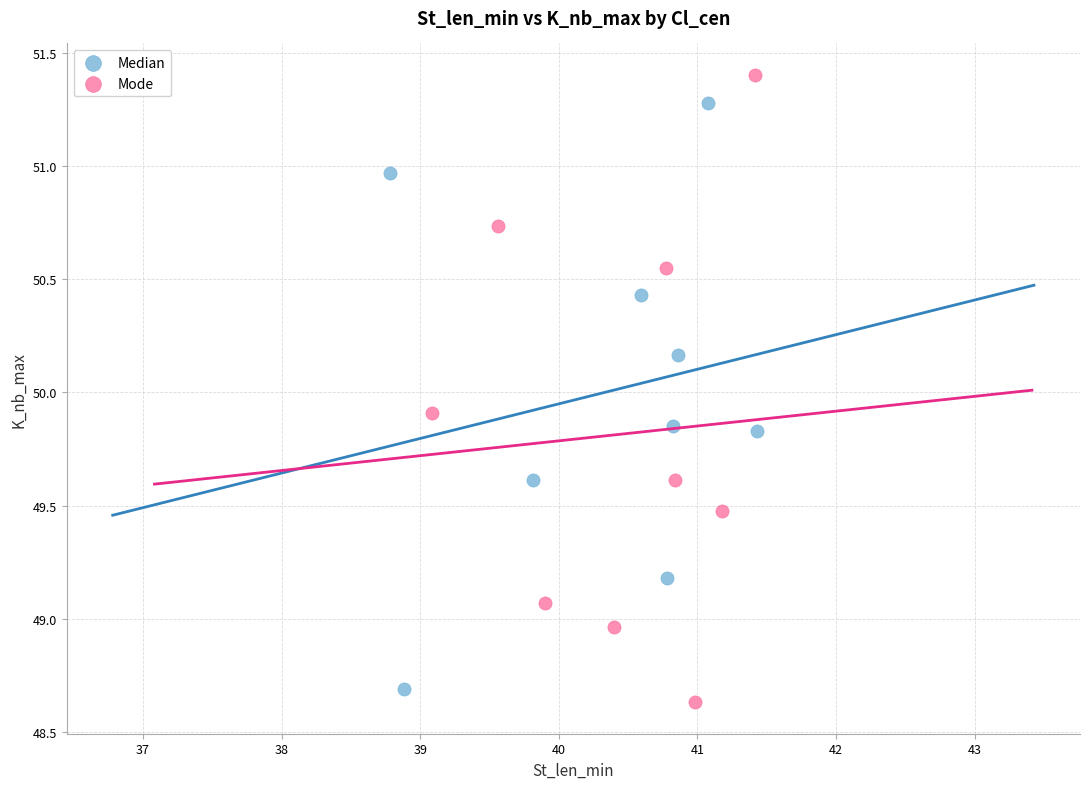

What are all the series names shown in the legend?

Median, Mode